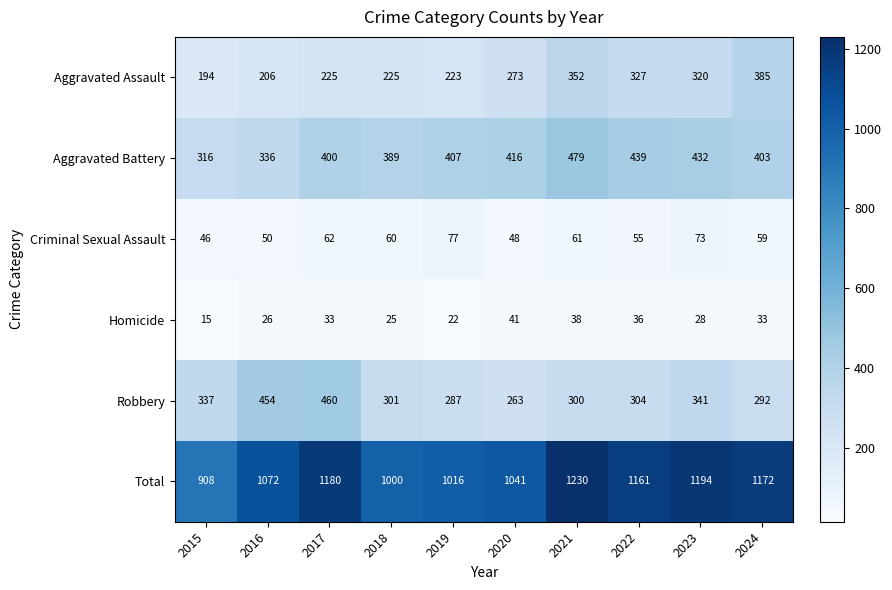

What is the difference between the highest and lowest values at 2024?

1139